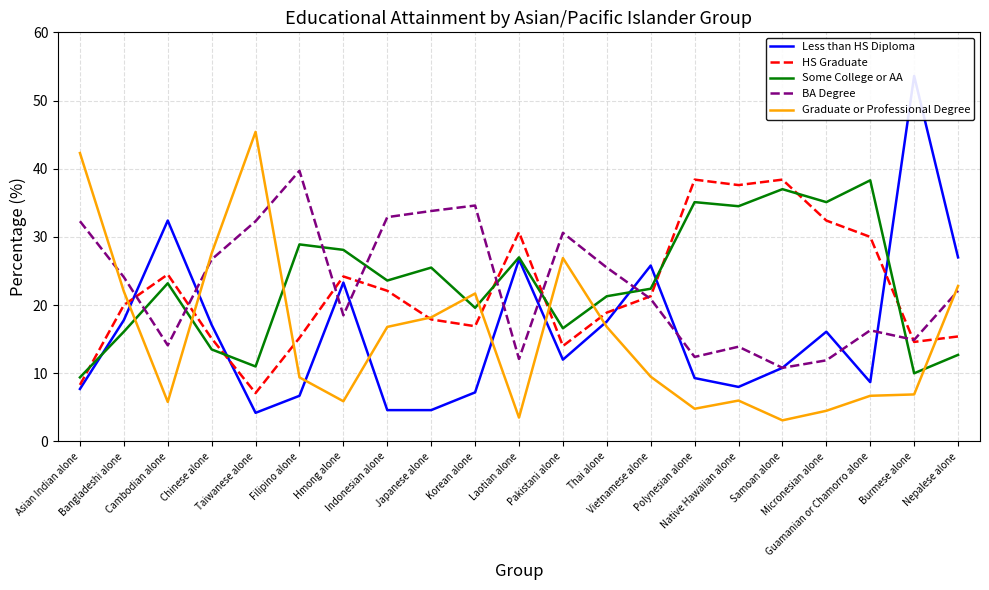

Rank the categories by BA Degree value from lowest to highest.

Samoan alone, Micronesian alone, Laotian alone, Polynesian alone, Native Hawaiian alone, Cambodian alone, Burmese alone, Guamanian or Chamorro alone, Hmong alone, Vietnamese alone, Nepalese alone, Bangladeshi alone, Thai alone, Chinese alone, Pakistani alone, Asian Indian alone, Taiwanese alone, Indonesian alone, Japanese alone, Korean alone, Filipino alone